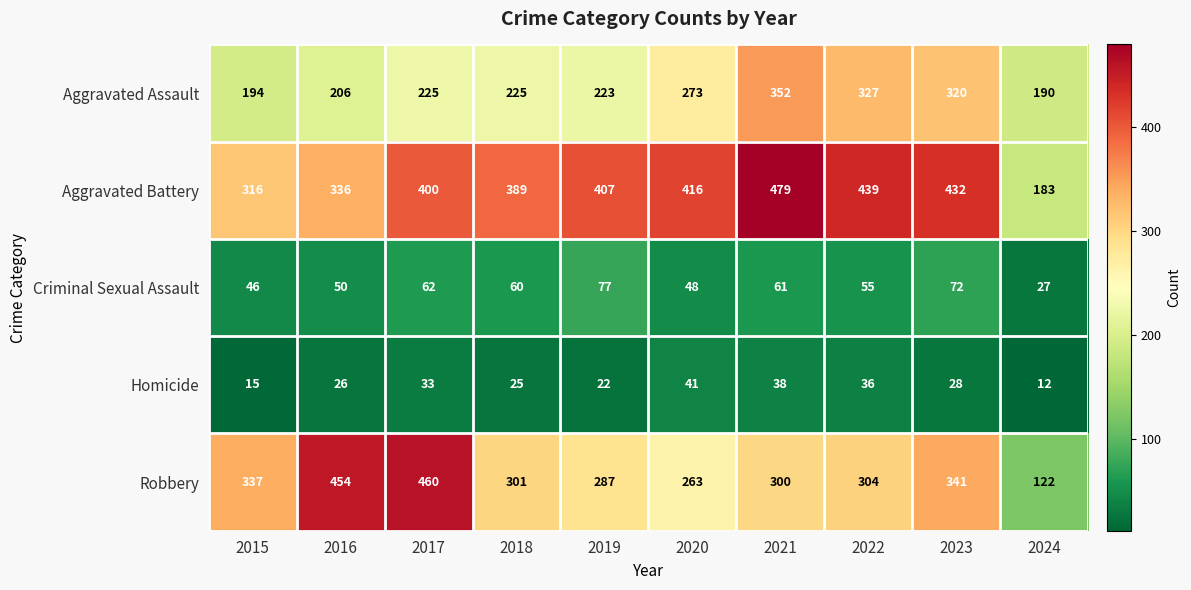

What is the difference between the Aggravated Battery values at 2023 and 2020?

16